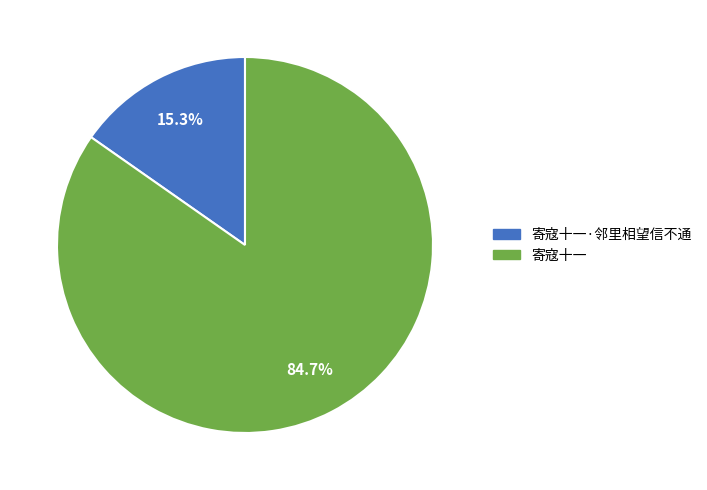

To the nearest percent, what is the difference between the largest and smallest slice percentages?

69%